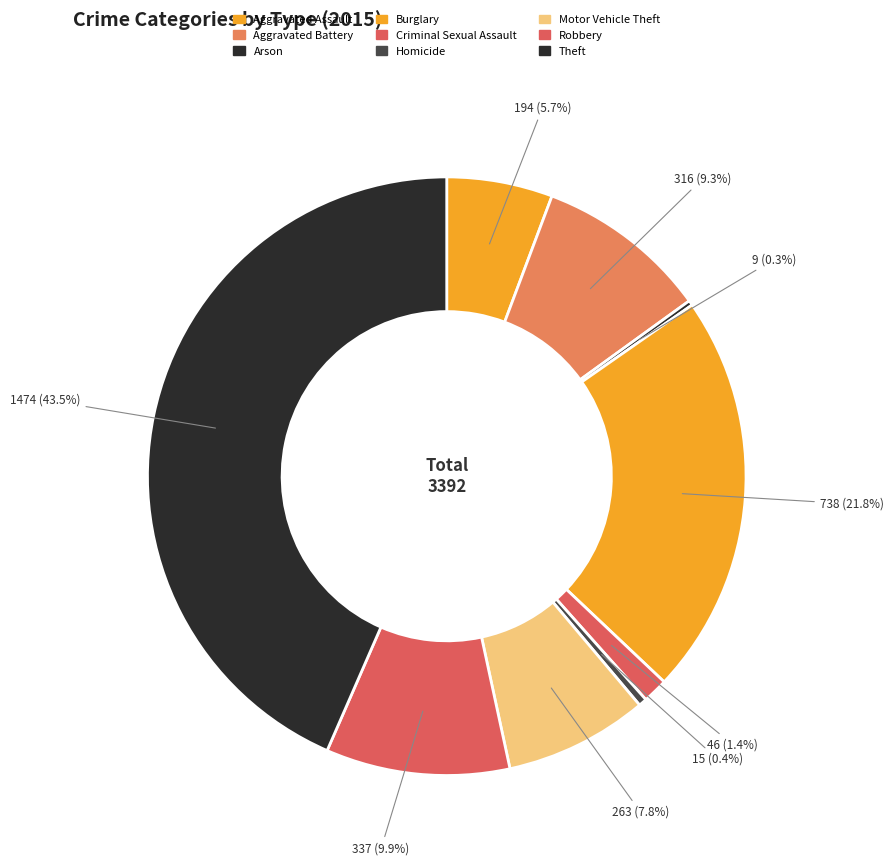

Which has a higher value, Arson or Burglary?

Burglary